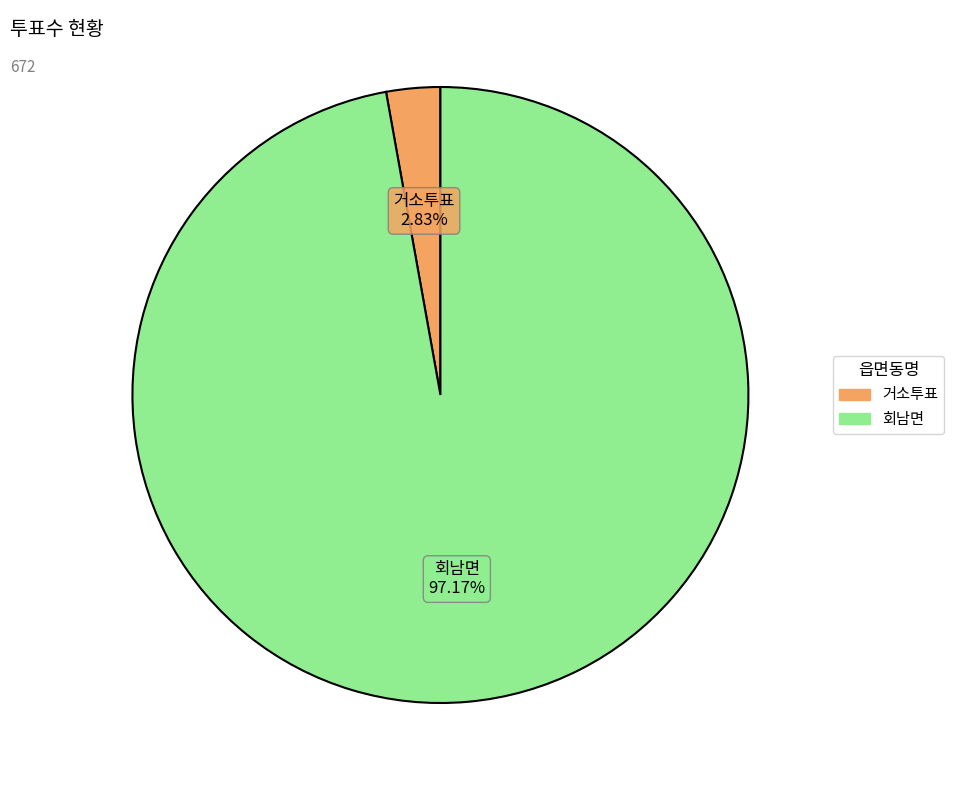

The 거소투표 slice represents 3% of the pie. True or false?

True